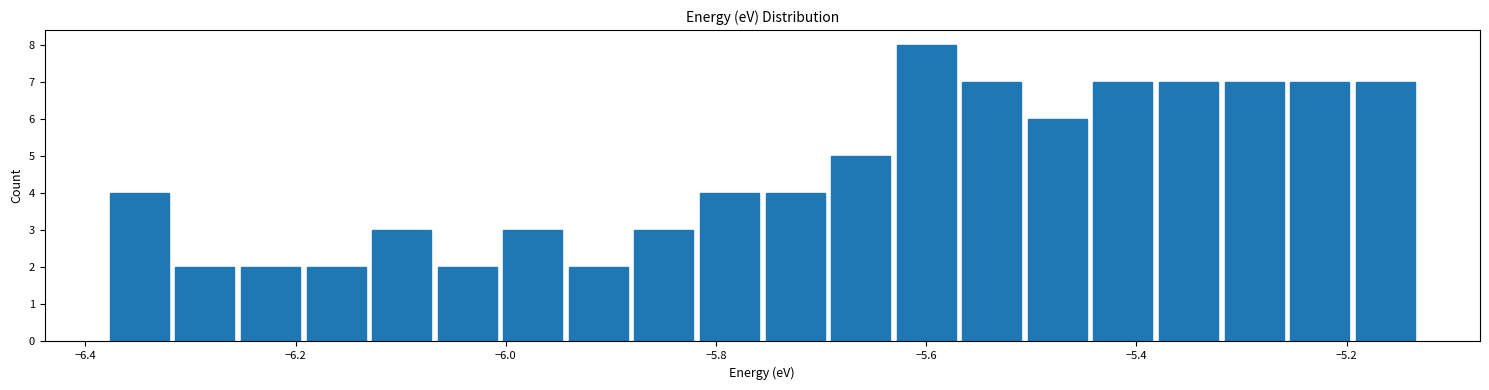

Read against the x-axis, roughly where is the centre of the tallest bar?

-5.60